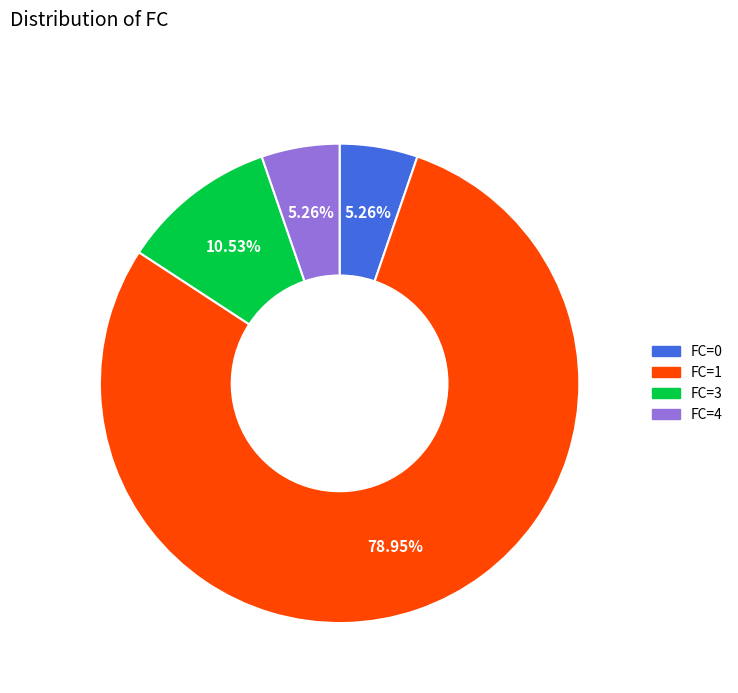

To the nearest percent, what is the average slice percentage?

25%